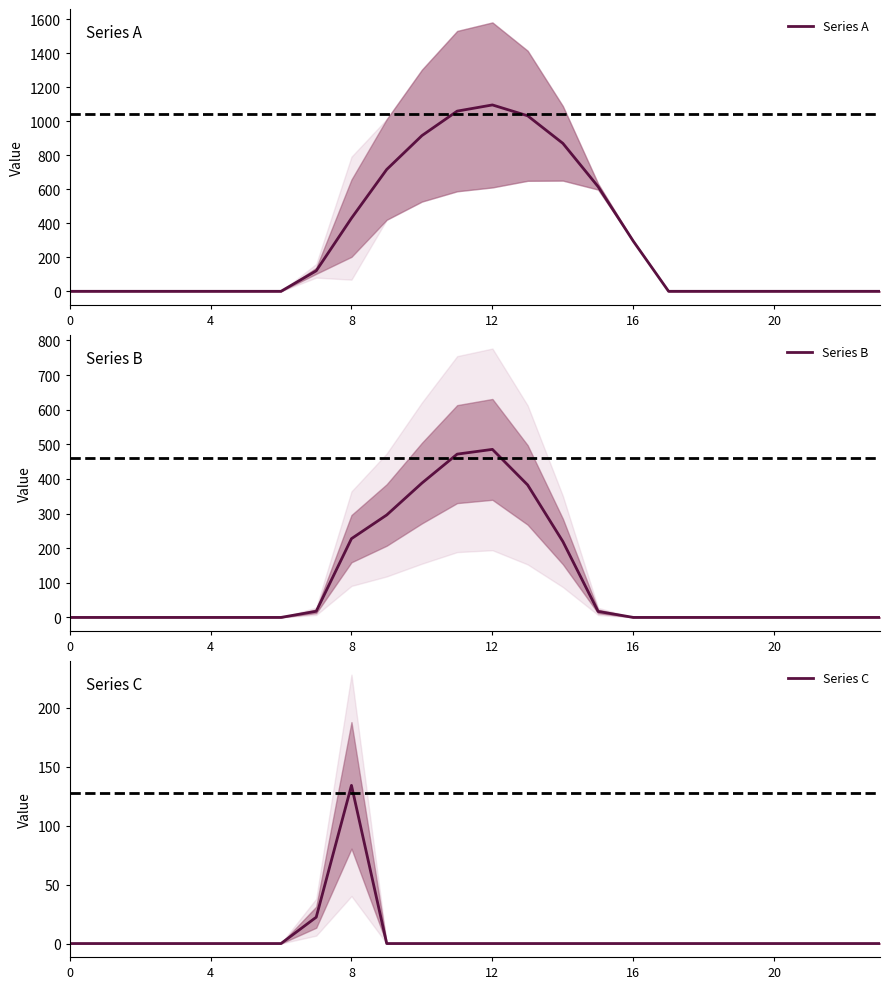

Is the value of Series C at 4 greater than the value of Series B at 12?

No